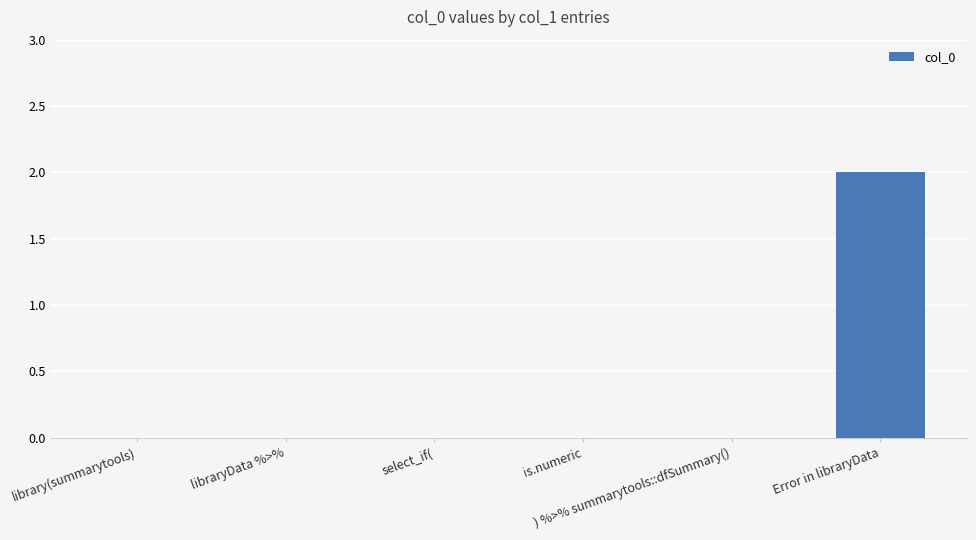

Are the bars horizontal?

No